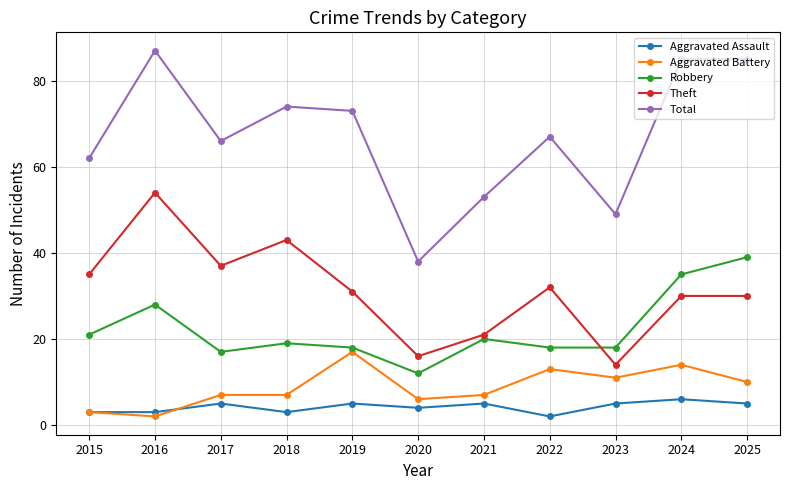

How many interior local peaks does the Aggravated Assault series have?

4